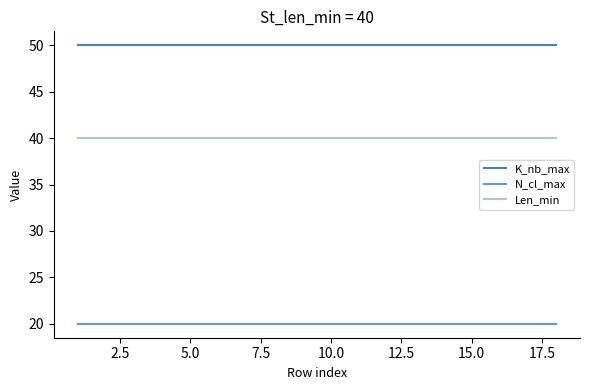

Which series has the largest total across all categories?

K_nb_max